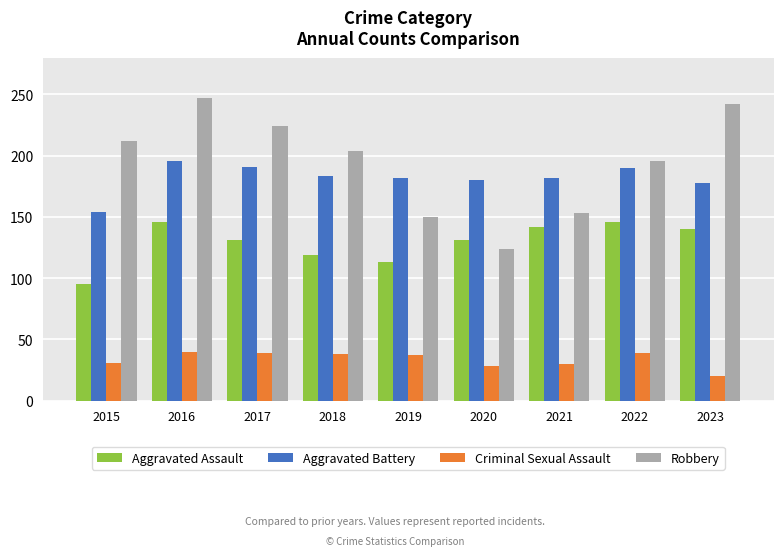

What is the smallest value displayed?

20